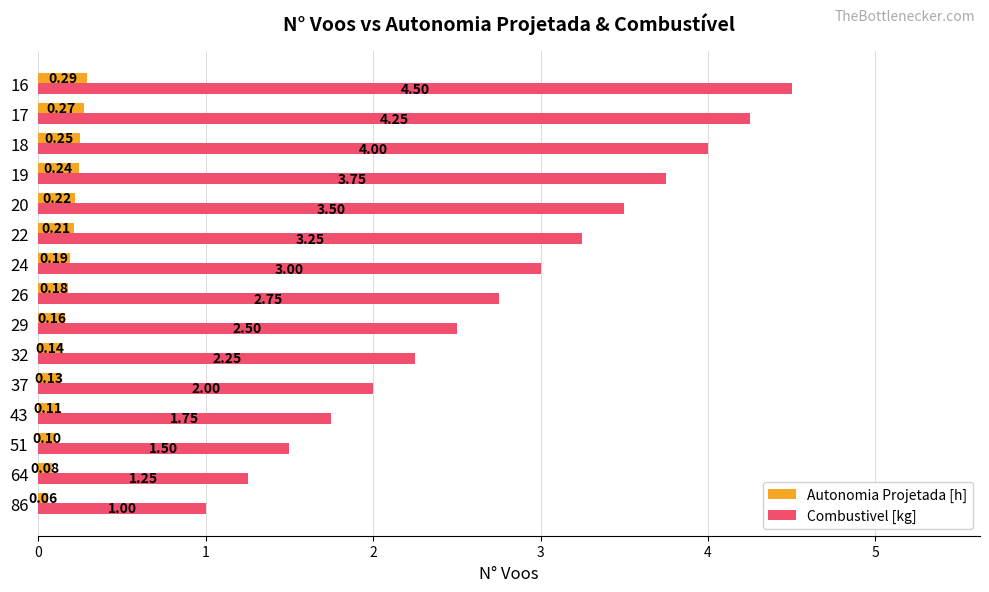

Which series has the largest range (max minus min)?

Combustivel [kg]